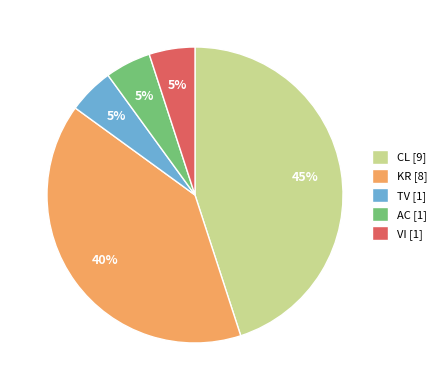

What percentage is the AC slice, to the nearest percent?

5%